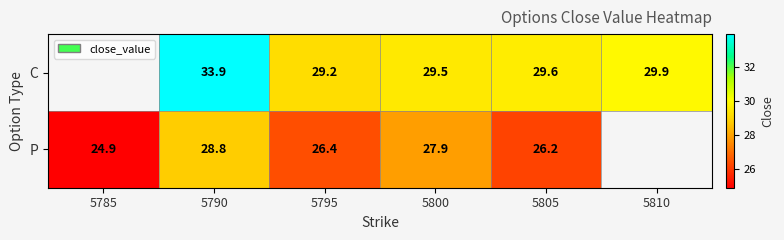

What is the sum of the P values at 5790 and 5800?

56.7